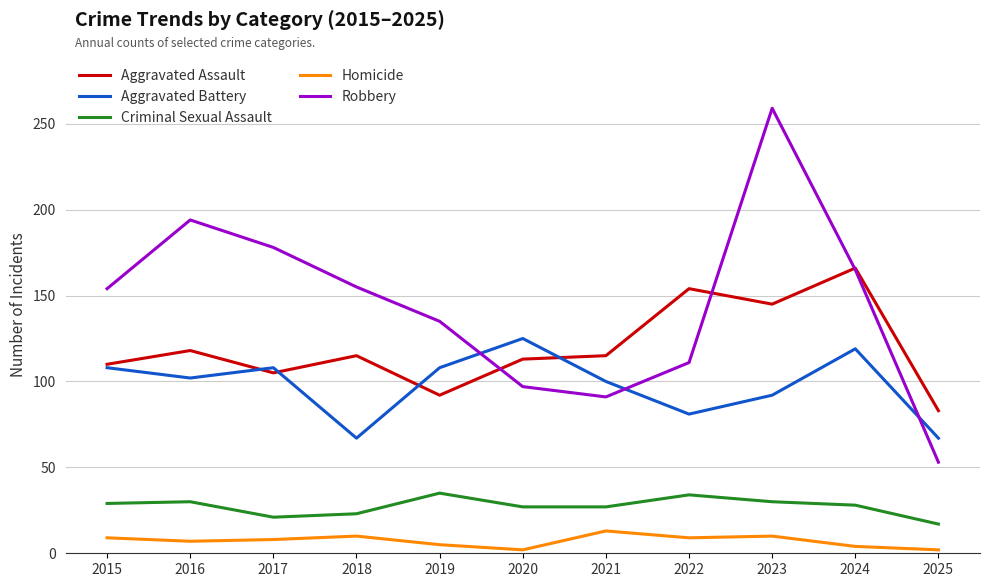

What is the difference between the maximum and minimum values in the Robbery series?

206